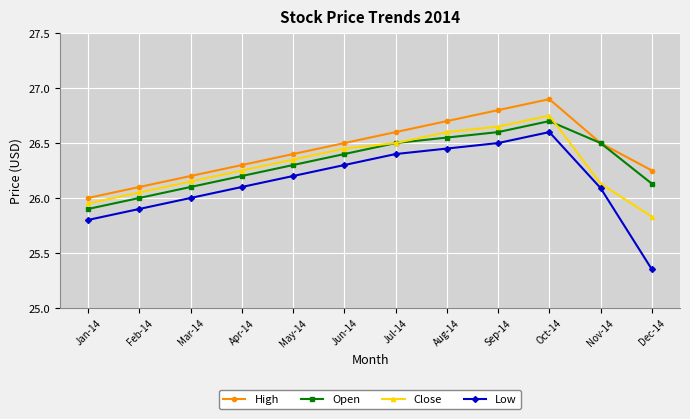

Which series has the largest range (max minus min)?

Low